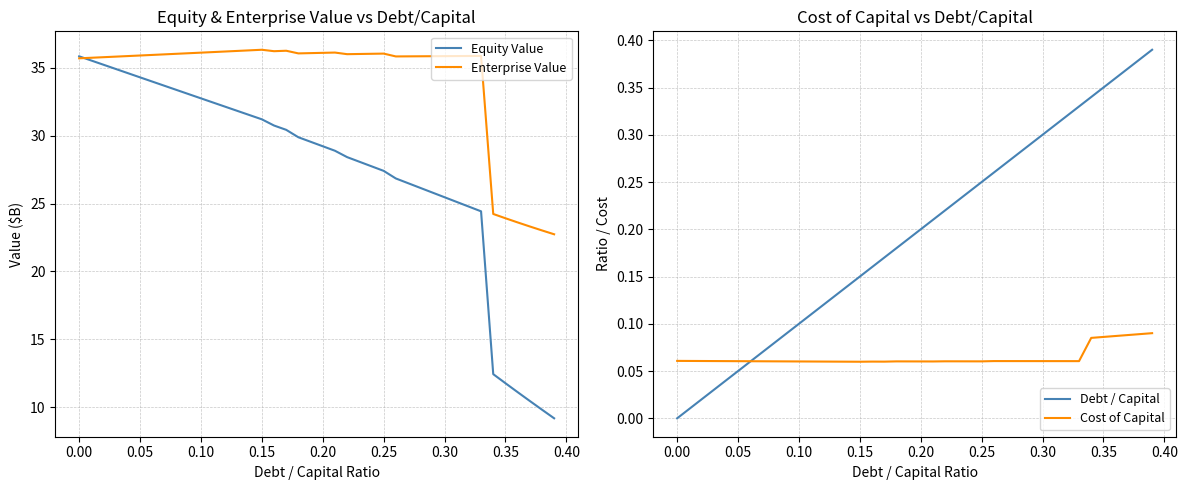

The value of Enterprise Value at 0.35 is 5.9. True or false?

False